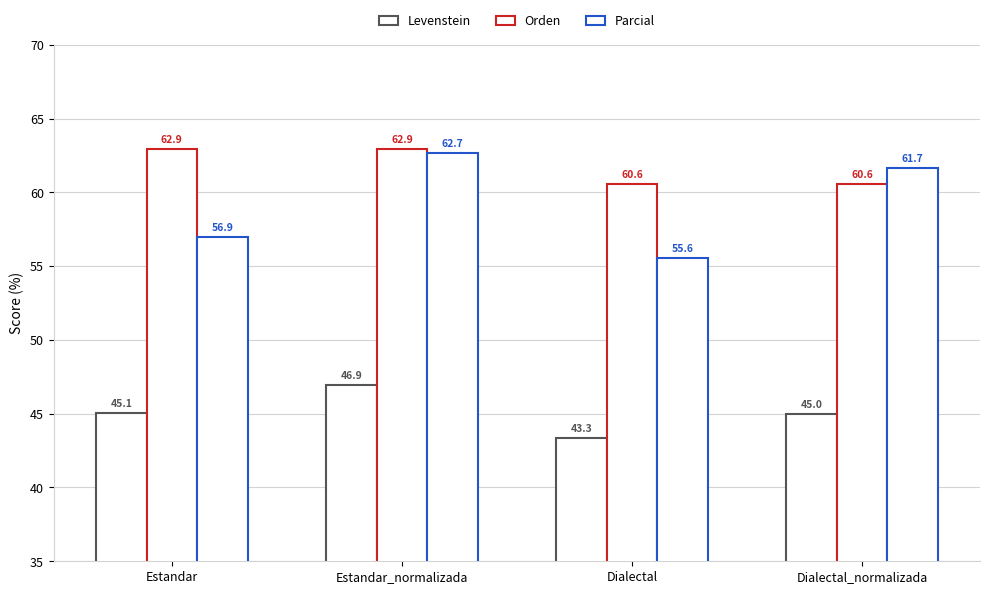

Where is Orden nearest to the value 61?

Dialectal